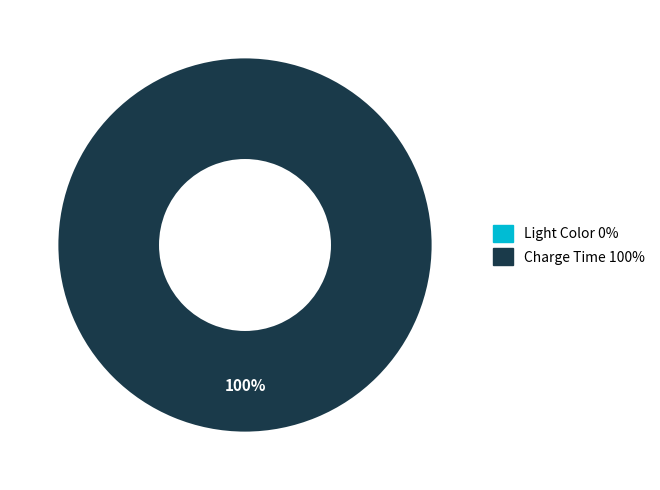

True or false: ui_plasma_launcher_light_color accounts for 1% of the total.

False